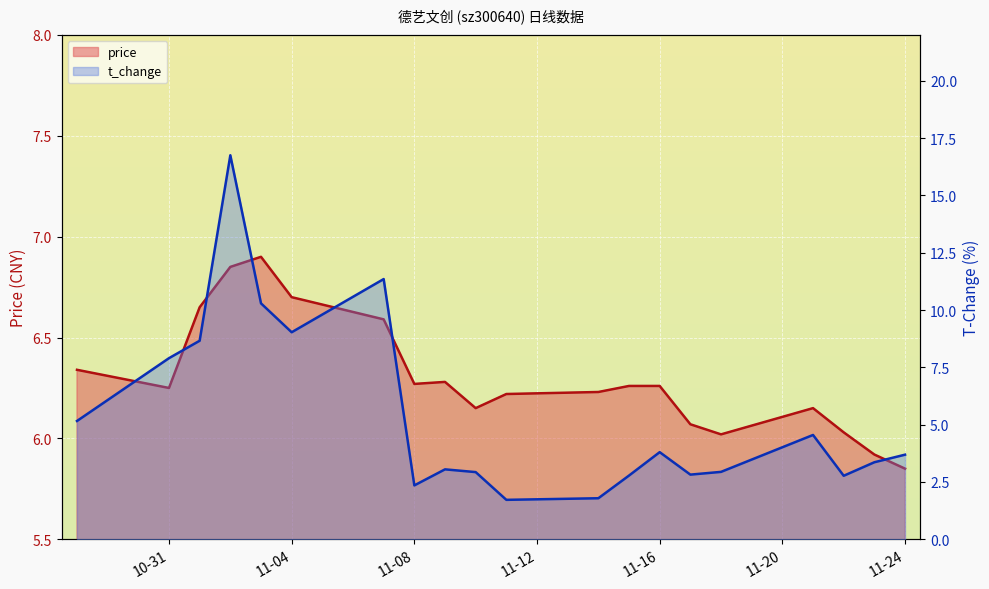

Where is the first local minimum for price?

10-31